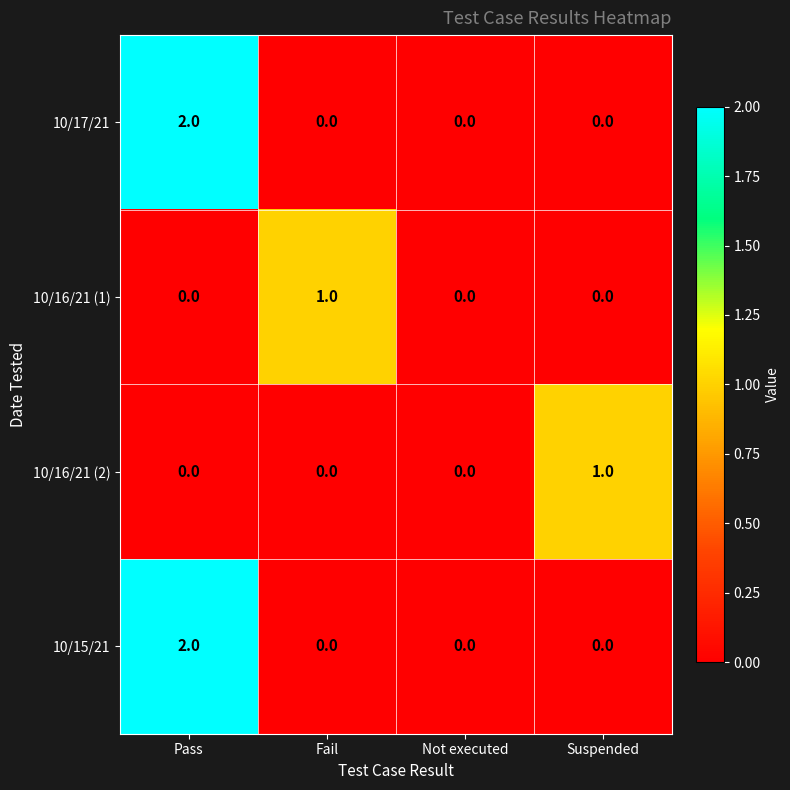

What is the maximum value shown in the chart?

2